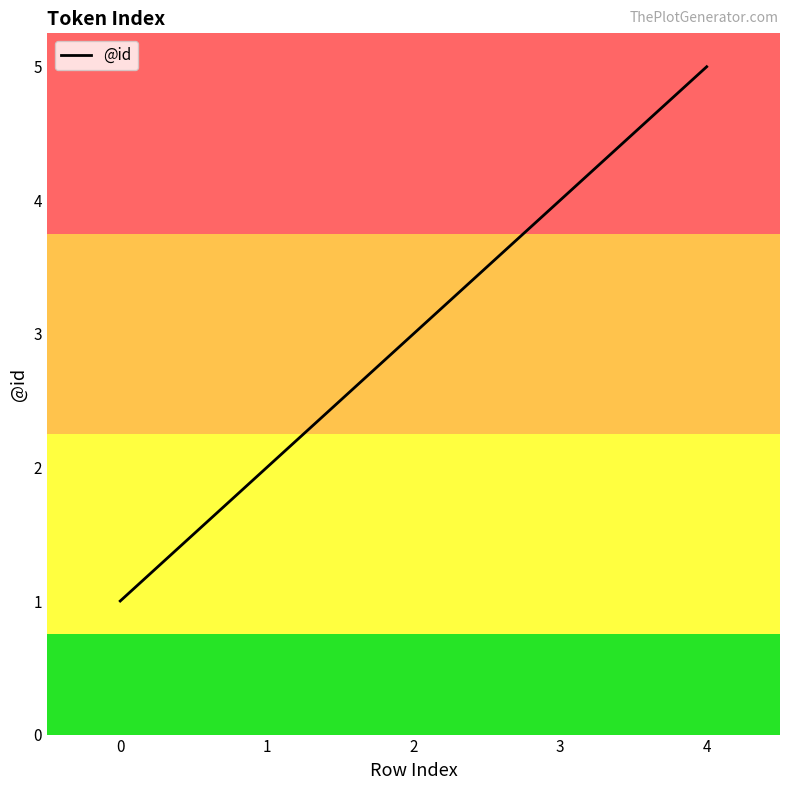

True or false: the data has more than 1 interior local peaks.

False